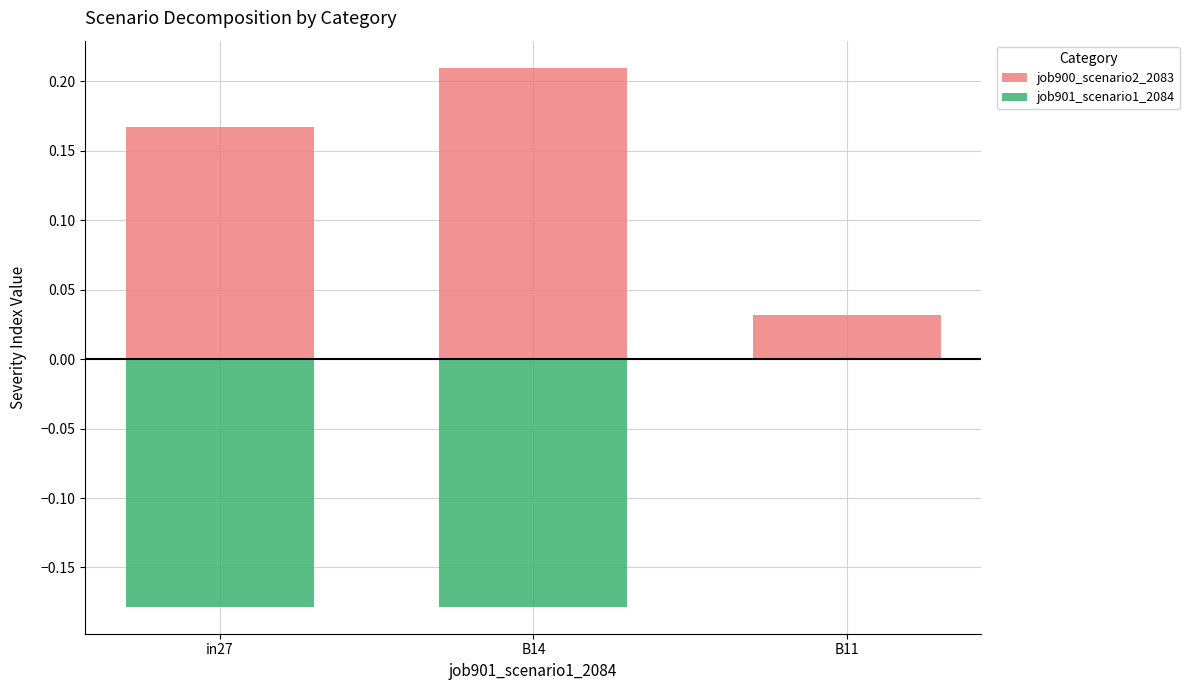

What is the value of the job901_scenario1_2084 bar at the 1st from the left?

-0.2